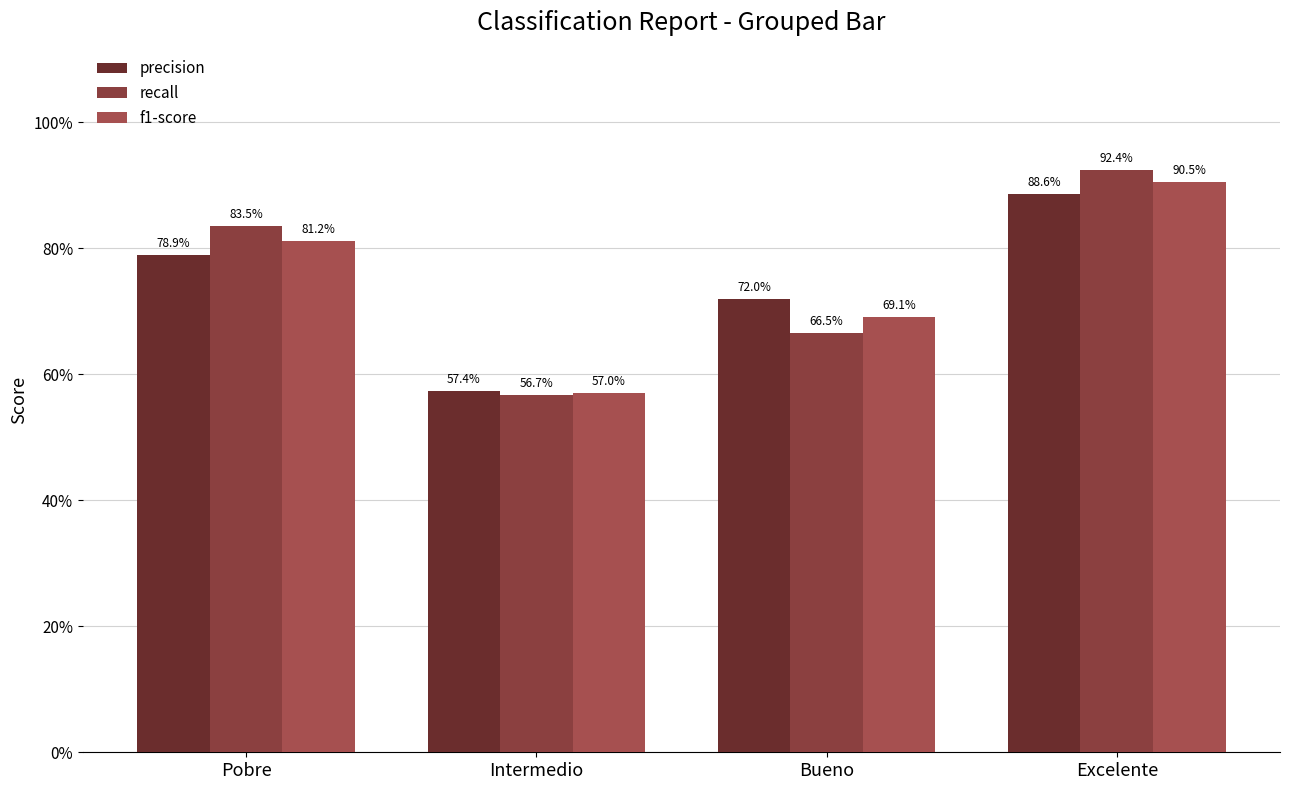

Are the bars grouped side by side (vs. stacked)?

Yes